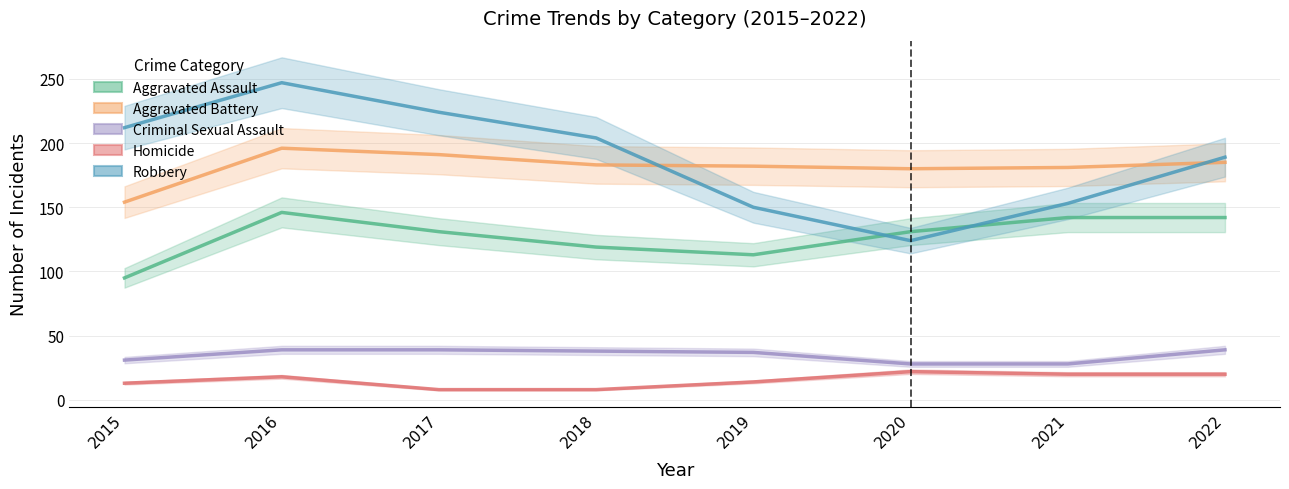

Reading left to right, list all the values displayed in this chart.

Aggravated Assault: 2015=95	2016=146	2017=131	2018=119	2019=113	2020=131	2021=142	2022=142
Aggravated Battery: 2015=154	2016=196	2017=191	2018=183	2019=182	2020=180	2021=181	2022=185
Criminal Sexual Assault: 2015=31	2016=39	2017=39	2018=38	2019=37	2020=28	2021=28	2022=39
Homicide: 2015=13	2016=18	2017=8	2018=8	2019=14	2020=22	2021=20	2022=20
Robbery: 2015=212	2016=247	2017=224	2018=204	2019=150	2020=124	2021=153	2022=189